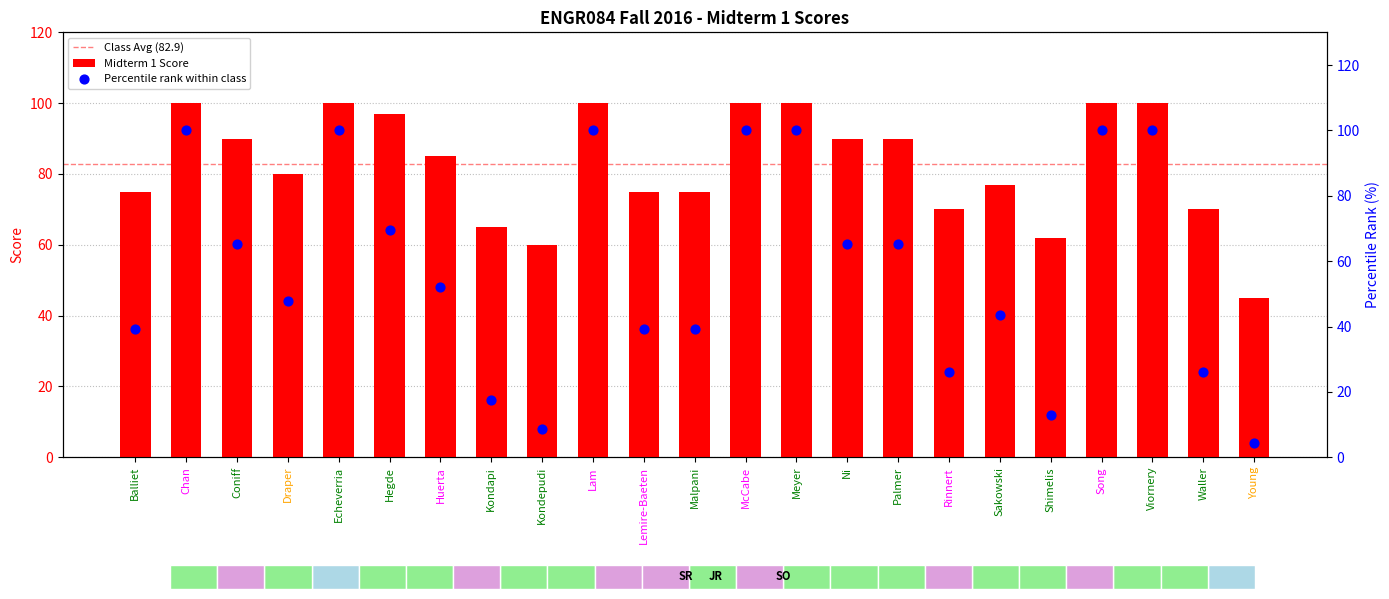

What is the change in value from Lemire-Baeten to Palmer?

+15